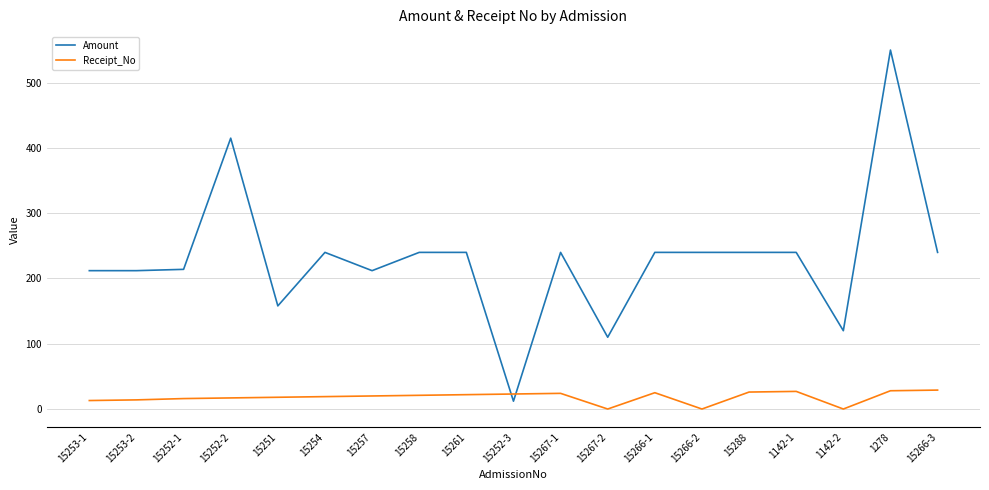

What position from the right is 15254?

14